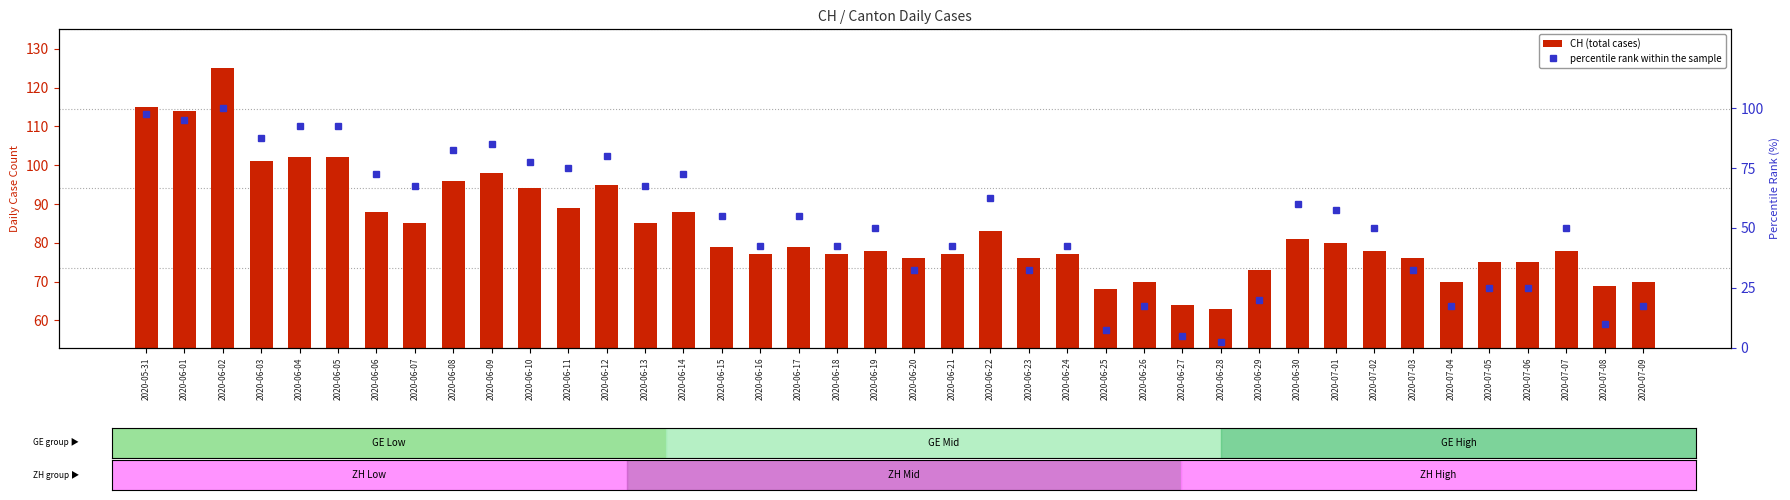

What is the difference between the percentile rank within the sample values at 2020-06-16 and 2020-07-01?

15.0